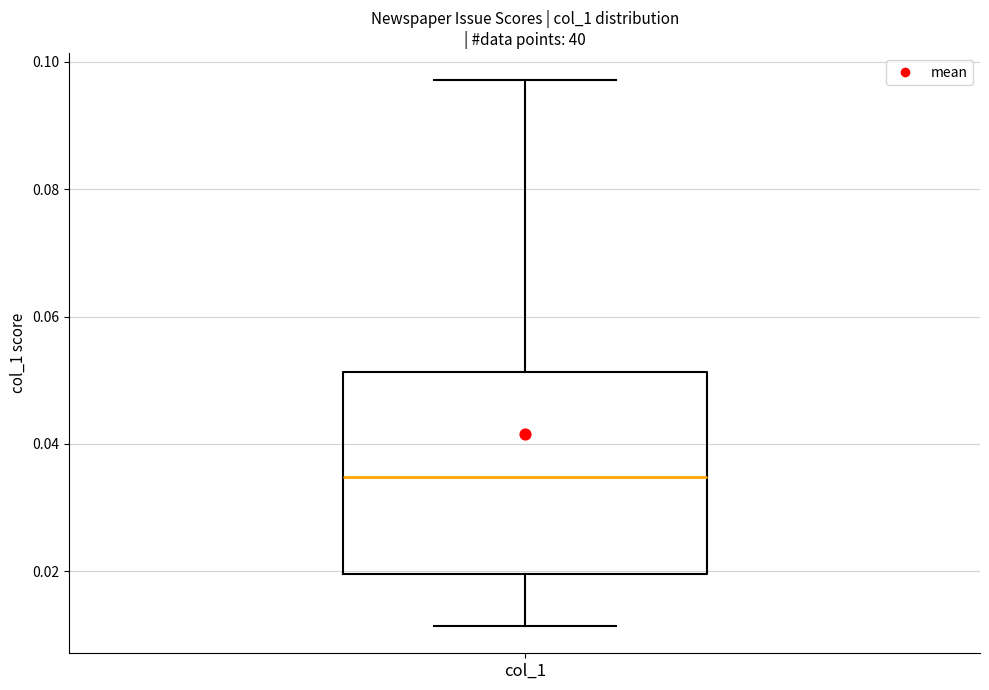

Transcribe this box plot: give where the median line is, the range the box spans, and where the two whiskers end, as read against the y-axis. The values are not printed on the chart, so give them approximately, as read against the axis.

median 0.034, box 0.020 to 0.052, whiskers 0.012 to 0.098